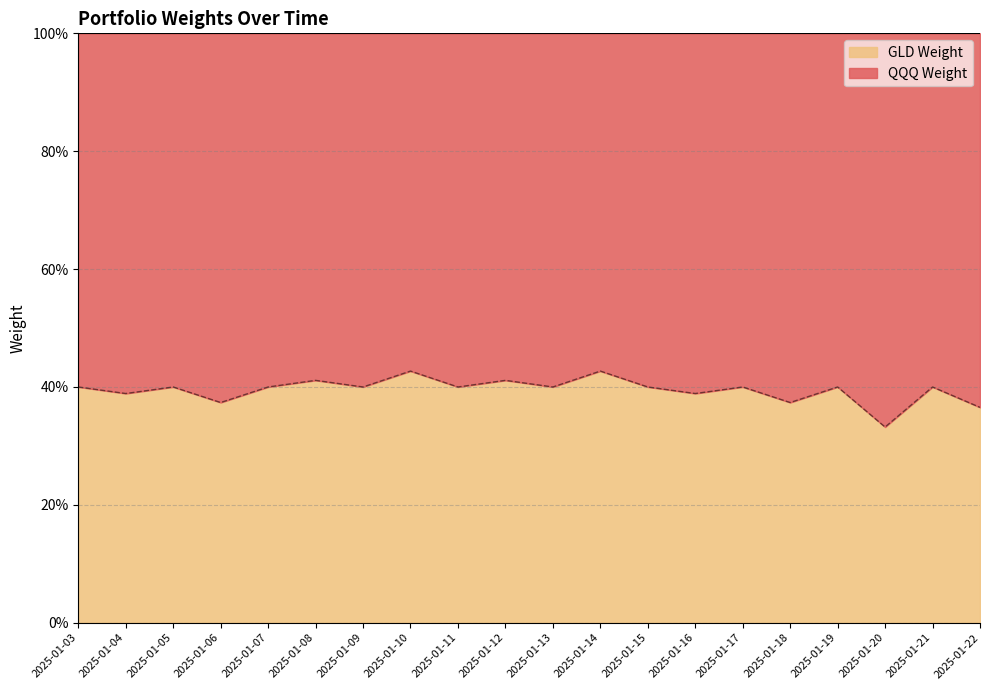

Does the chart have visible grid lines?

Yes